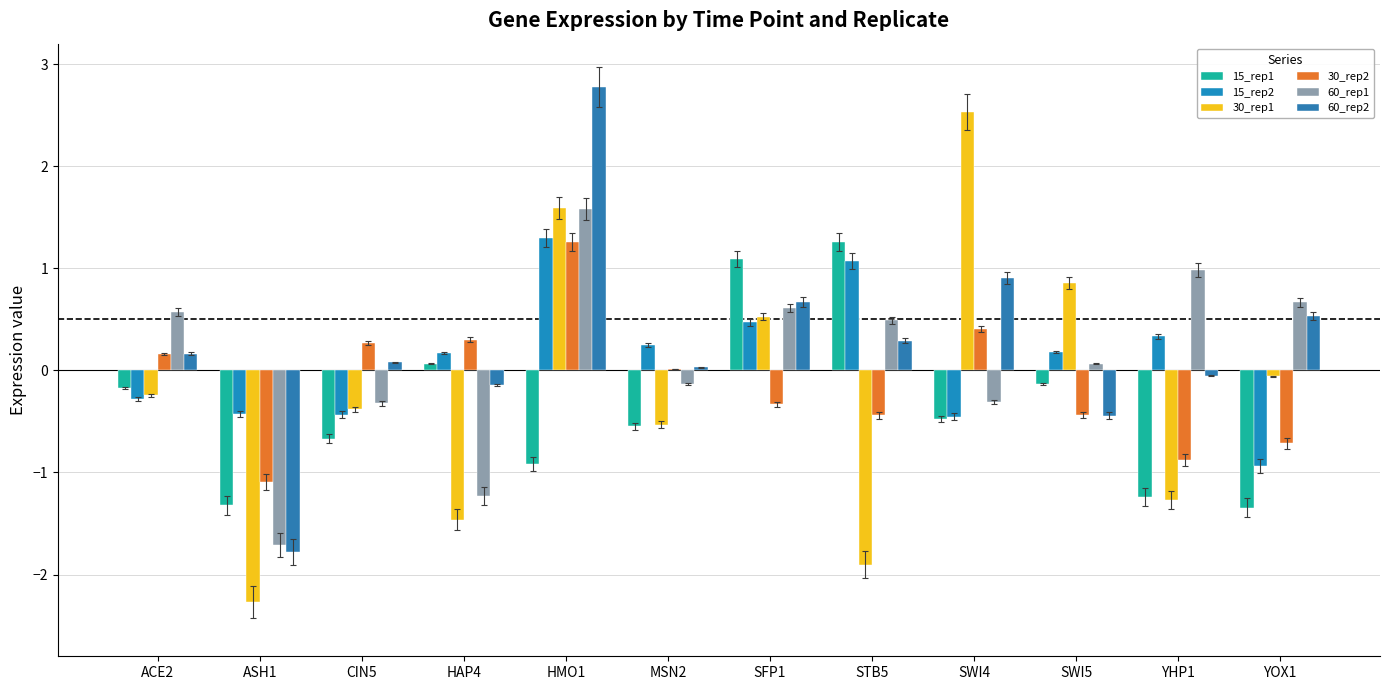

What is the label of the 1st bar from the right?

YOX1